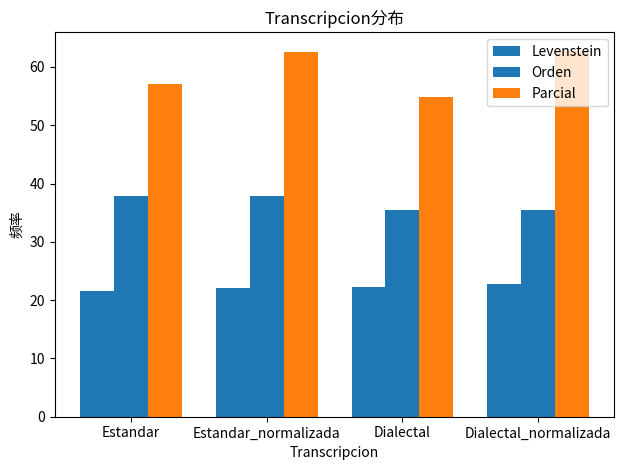

Count the number of categories in the chart.

4